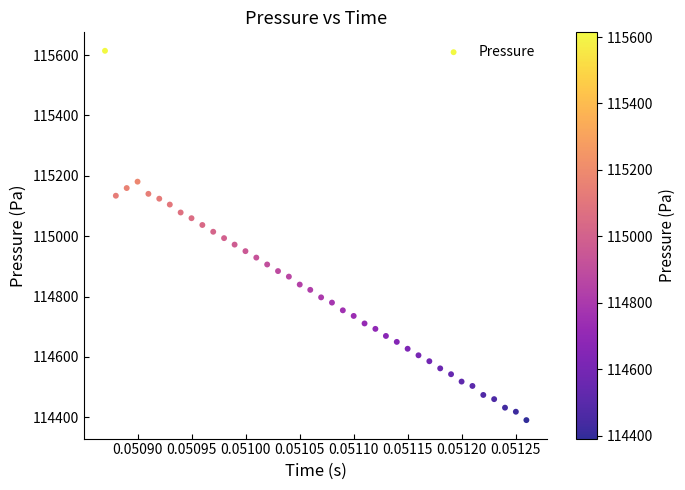

What is the range of Y values (max minus min)?

1223.2